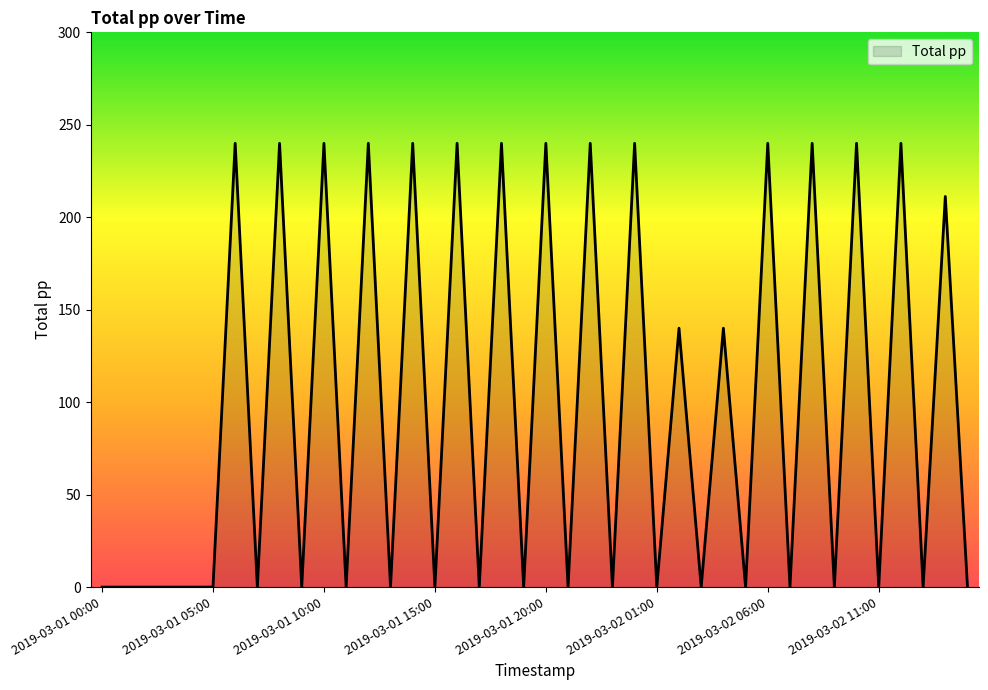

How many lines are shown in the chart?

1